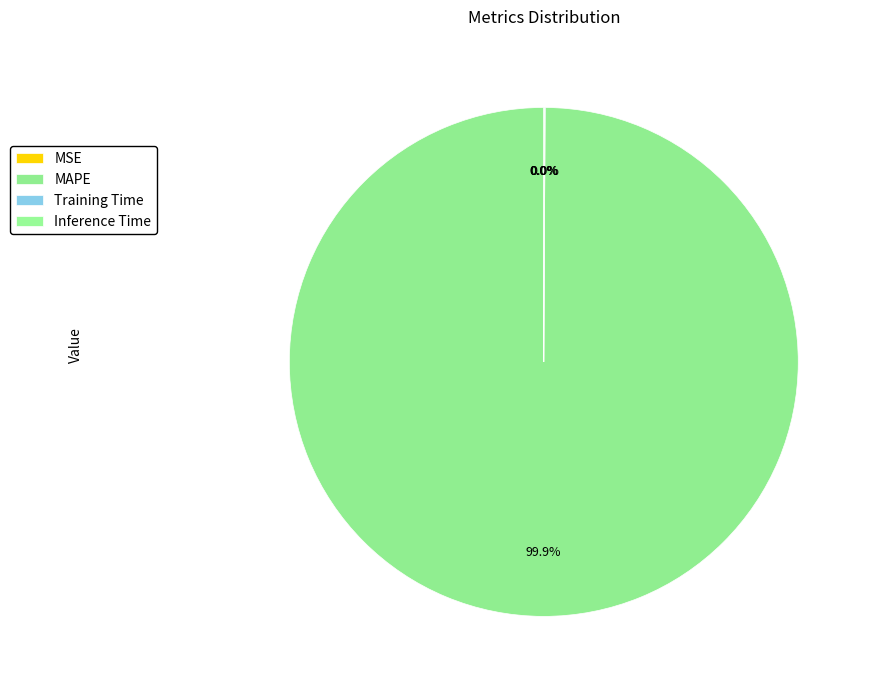

What is the largest slice in the pie chart?

MAPE